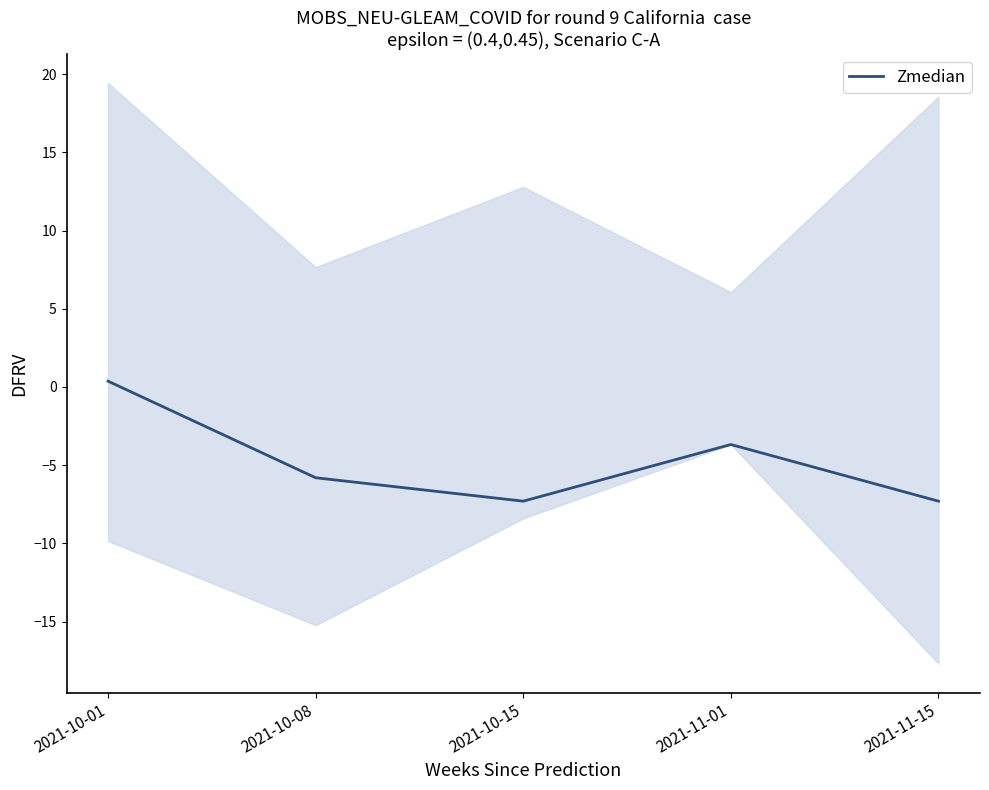

List the labels in order of value, largest first.

2021-10-01, 2021-11-01, 2021-10-08, 2021-10-15, 2021-11-15